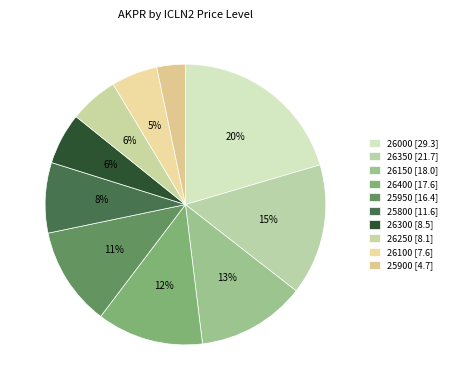

The 25950 slice represents 11% of the pie. True or false?

True